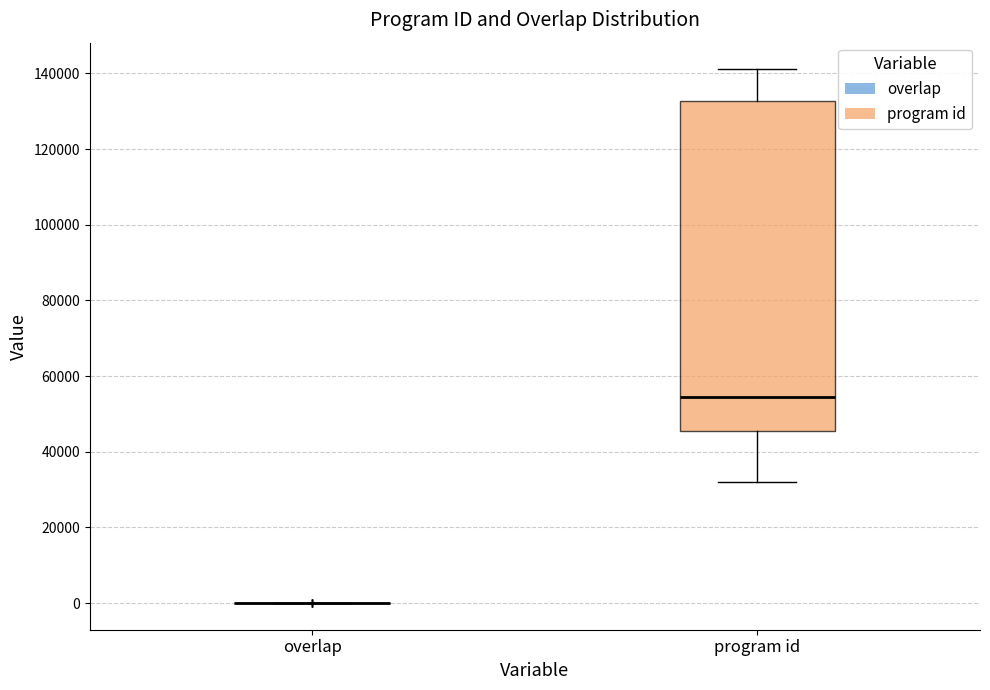

Which box is the tallest, from its lower edge to its upper edge?

program id